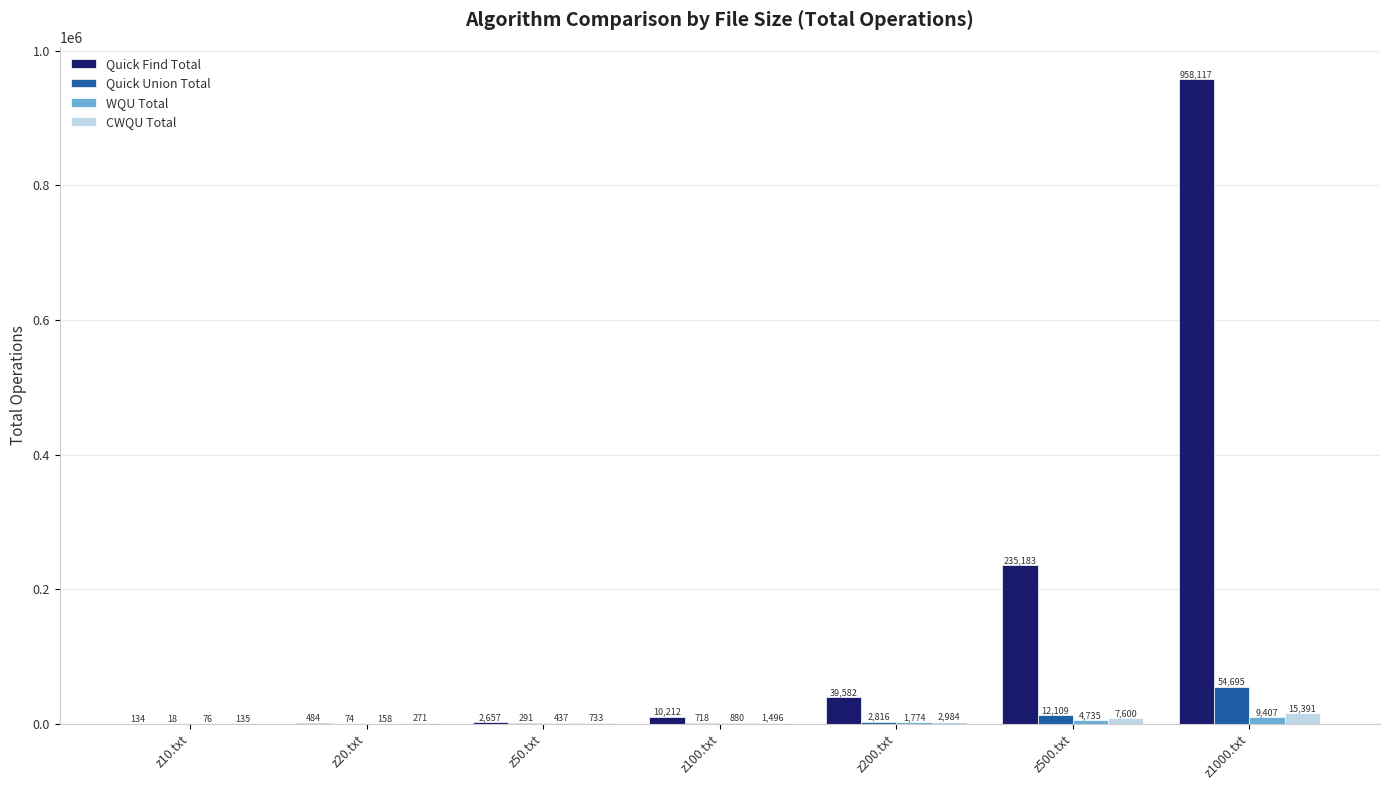

What is the sum of the Quick Find Total values at z10.txt and z20.txt?

618